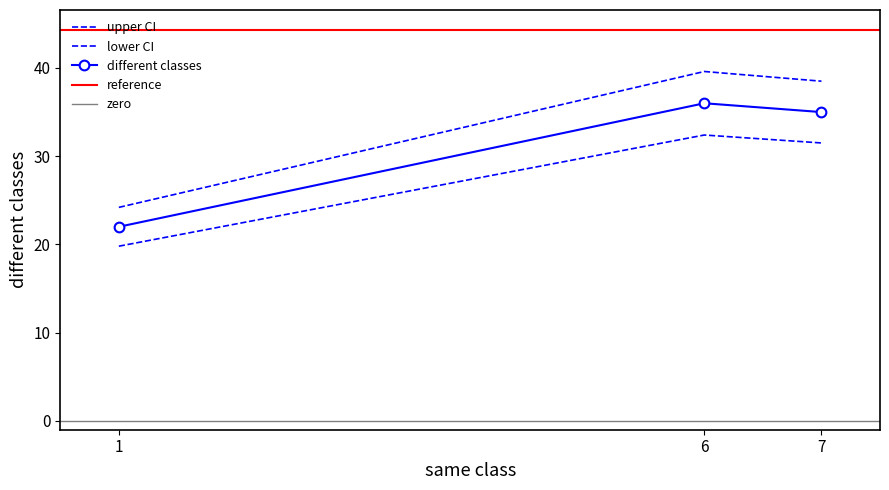

Approximately how many times larger is the value at 7 compared to 1?

1.6